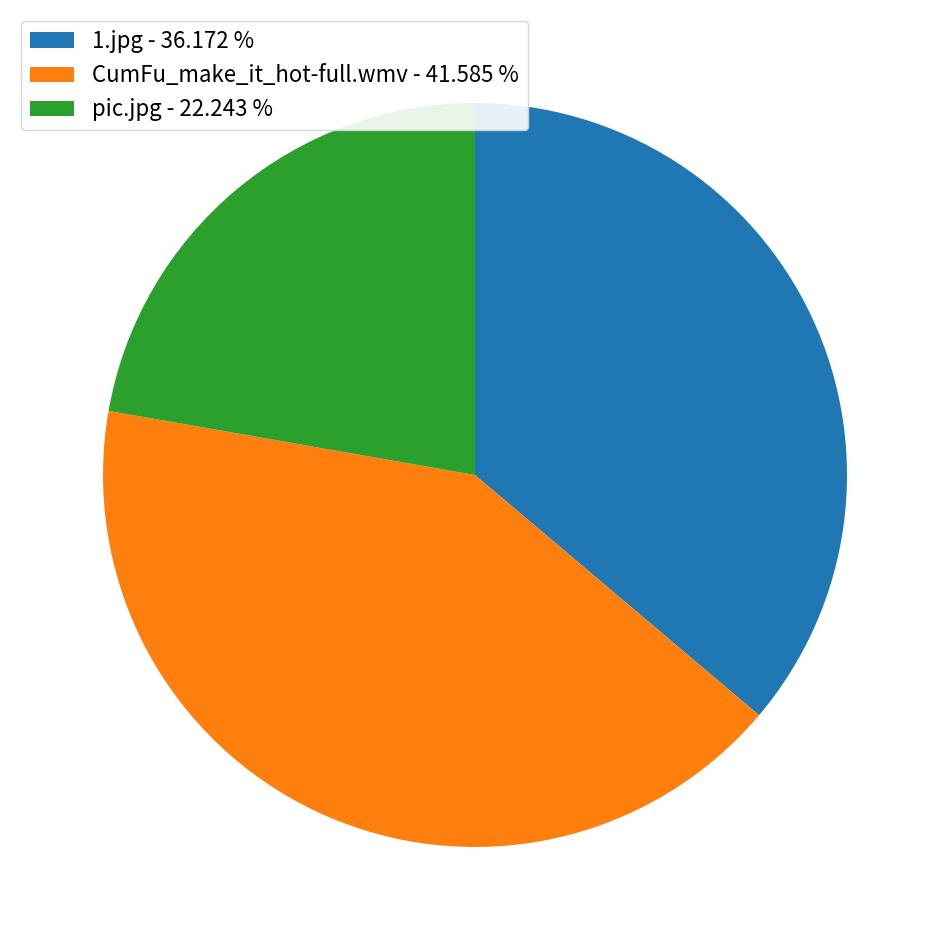

Is the sum of pic.jpg - 22.243 % and CumFu_make_it_hot-full.wmv - 41.585 % greater than half?

Yes